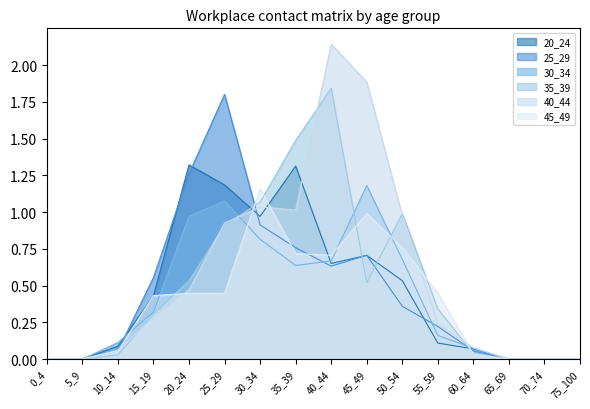

Which series has the largest range (max minus min)?

40_44